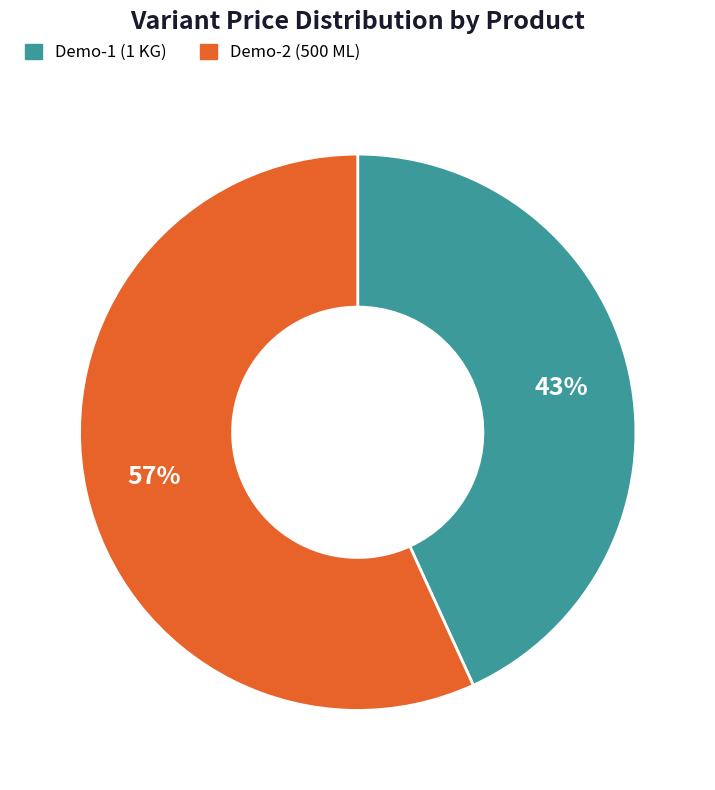

To the nearest percent, what portion does Demo-1 (1 KG) represent?

43%